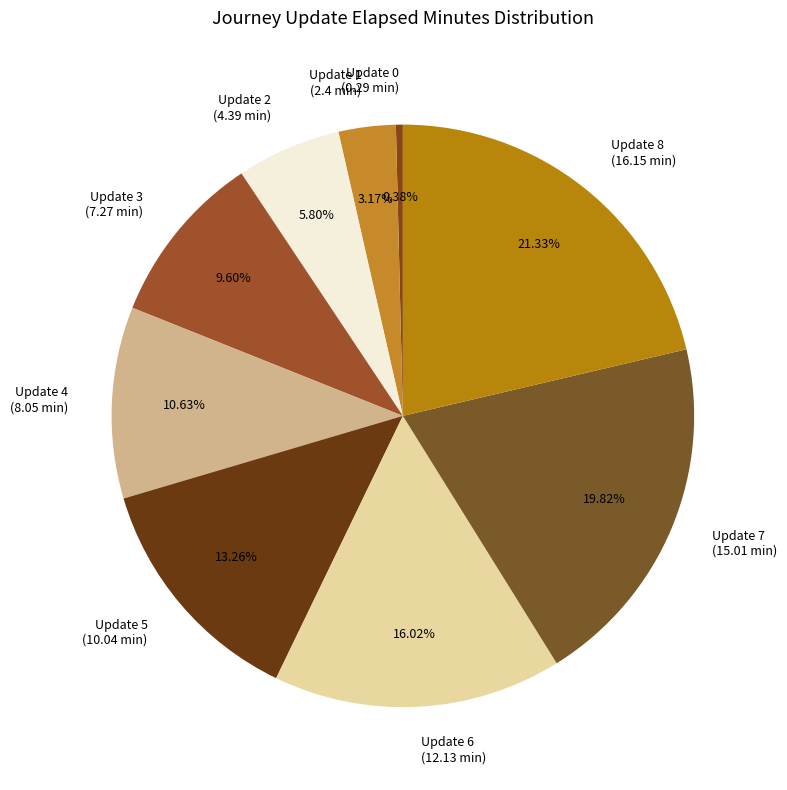

What is the smallest slice in the pie chart?

Update 0